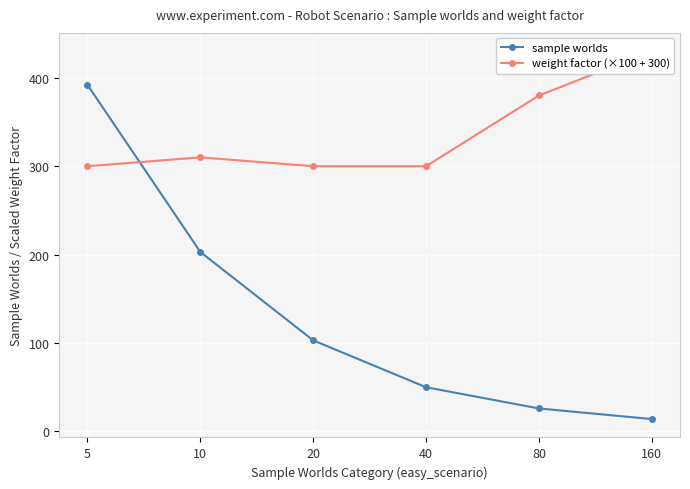

What are all the series names shown in the legend?

sample worlds, weight factor (×100 + 300)